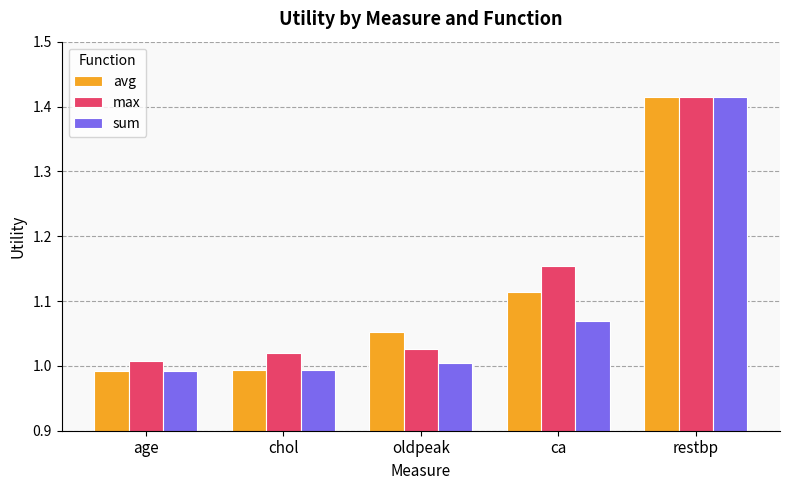

True or false: avg has a value of 1.0 at chol.

True